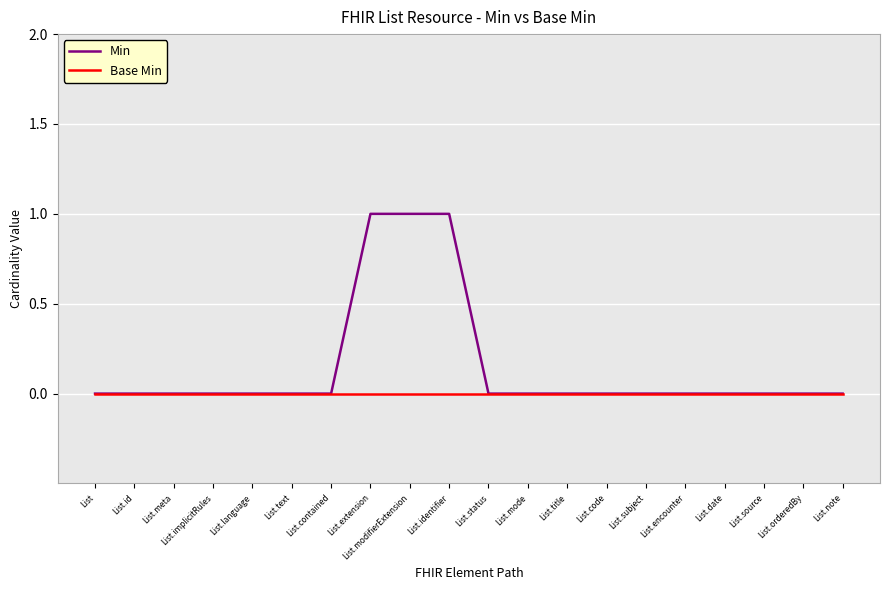

What position from the left is List.contained?

7